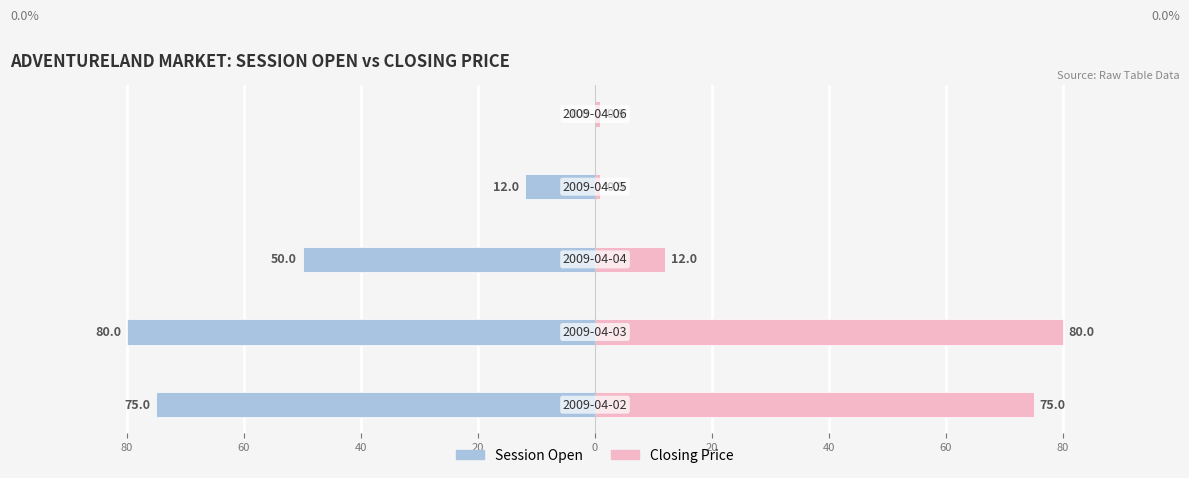

What are all the series names shown in the legend?

session open, closing price